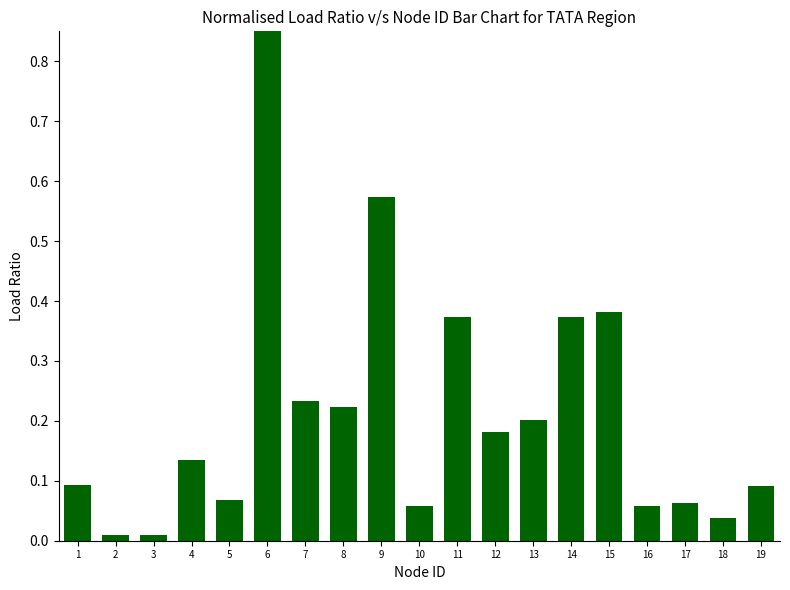

What is the difference between the values at 17 and 2?

0.1